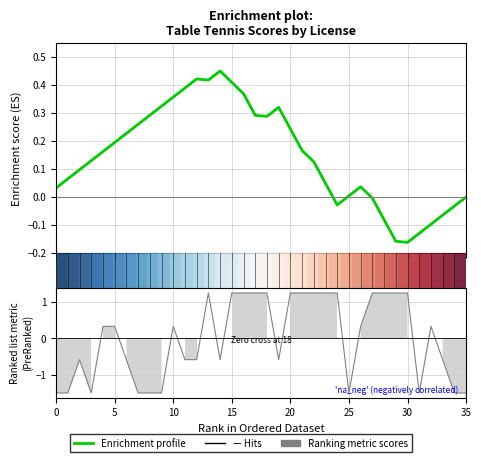

How many series are shown in this chart?

3